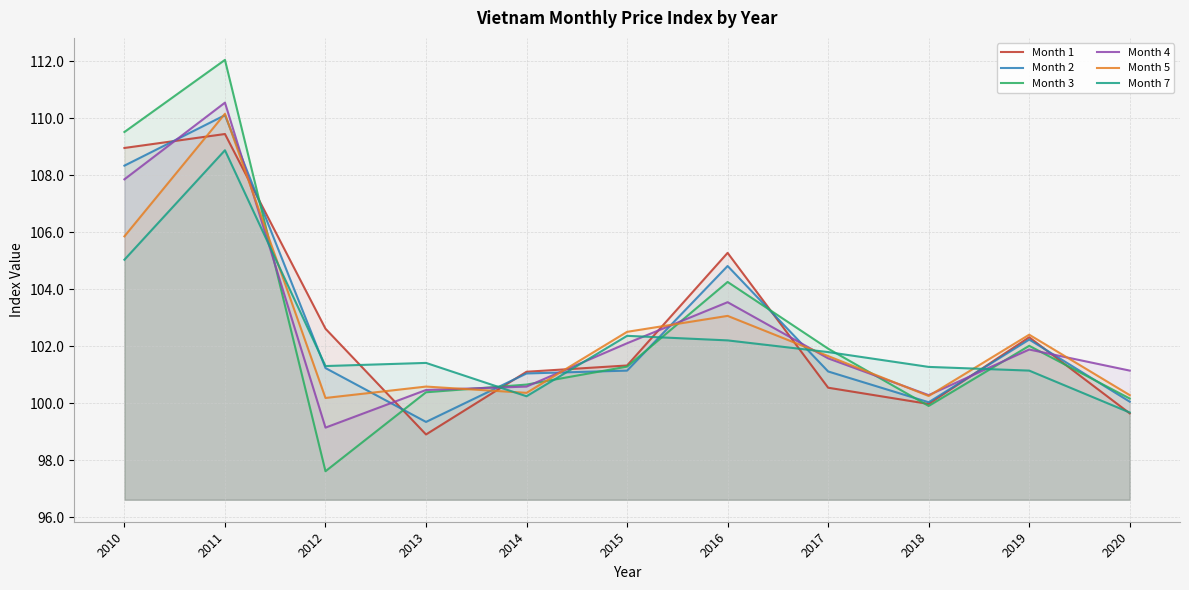

List the series in order of their peak value, lowest first.

Month 7, Month 1, Month 2, Month 5, Month 4, Month 3